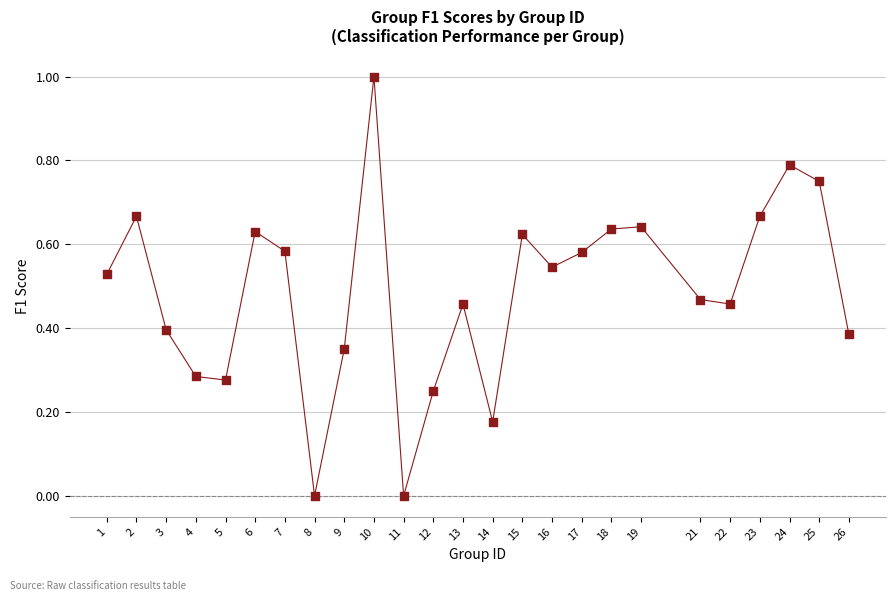

What is the range of X values (max minus min)?

25.0